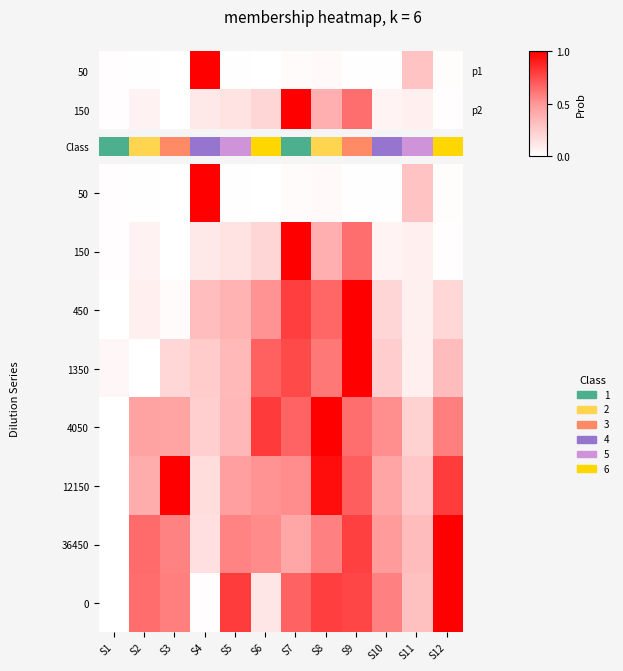

What is the spread (max minus min) of values at S2?

0.6